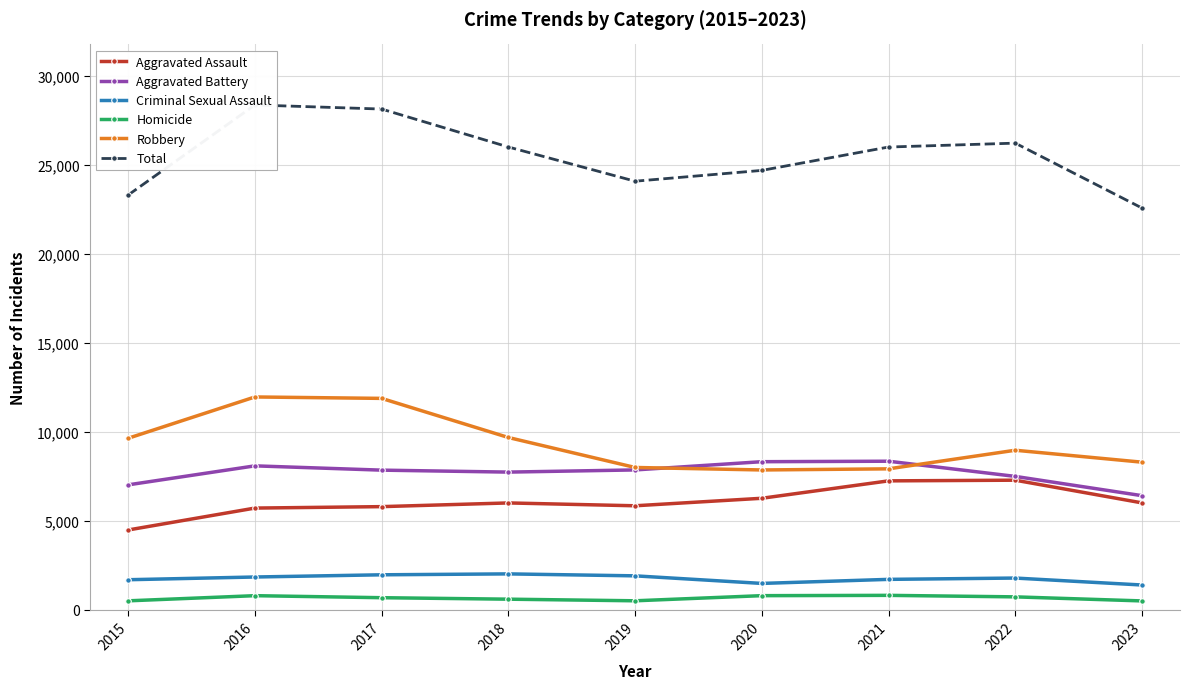

At which category does the chart reach its peak across all series?

2016